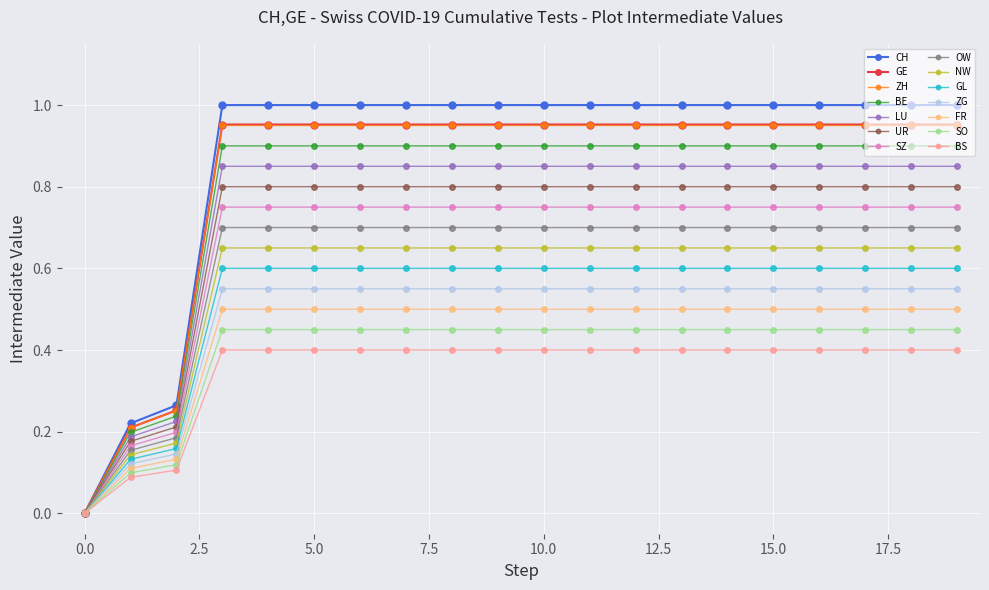

Which series has the widest spread of values?

CH